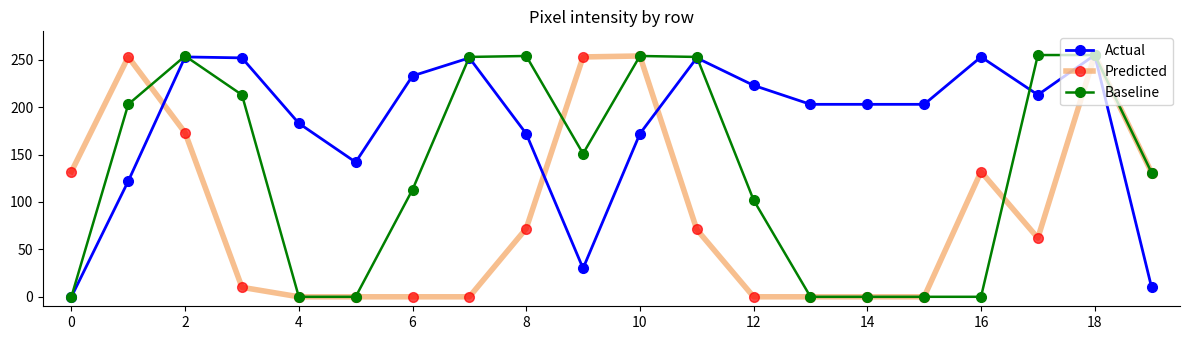

How many values in the Actual series are below 203?

8